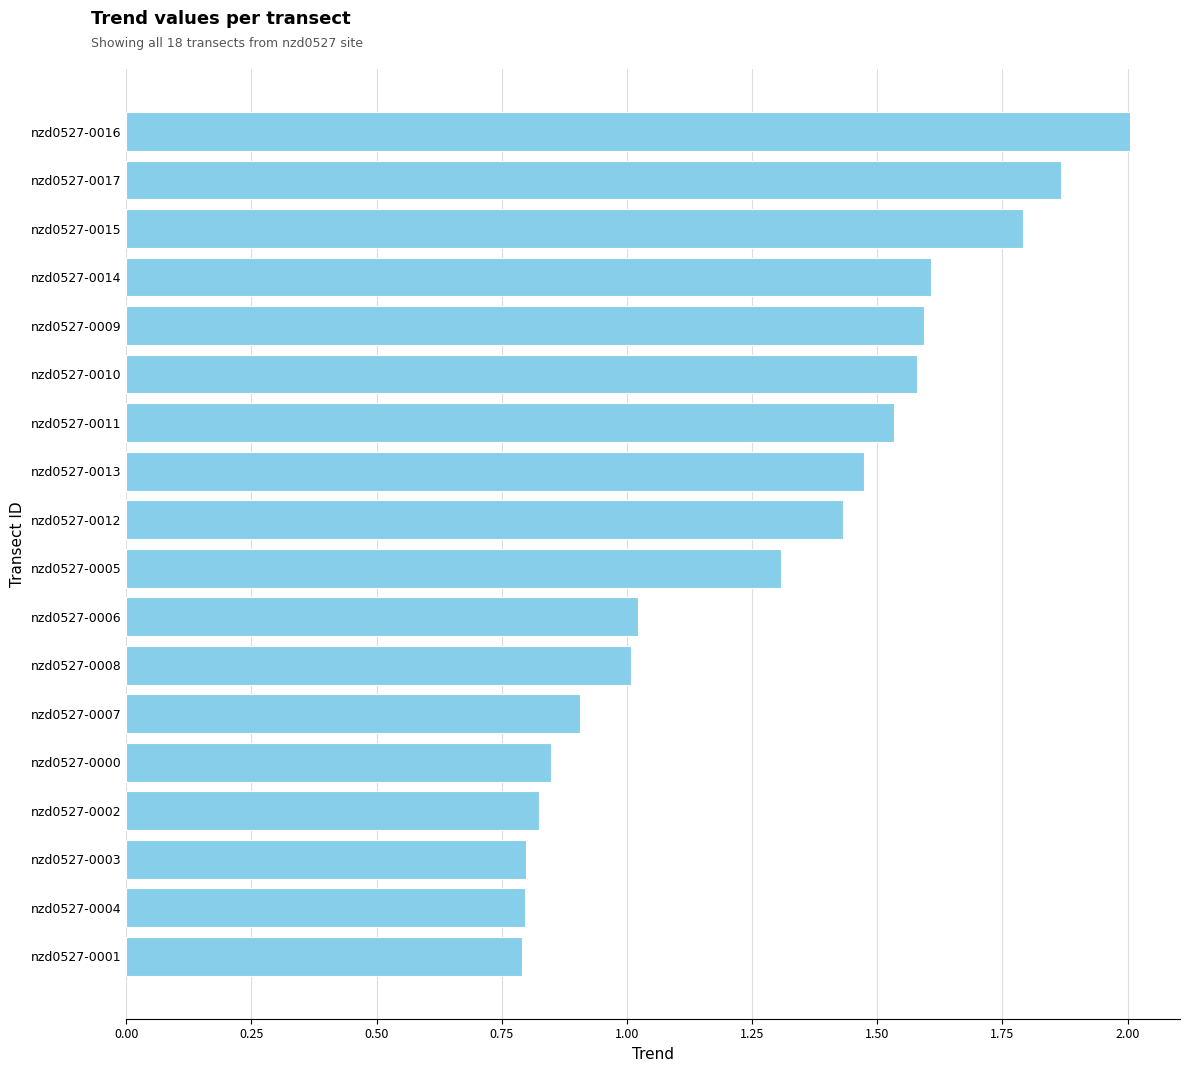

What is the sum of all values?

23.2